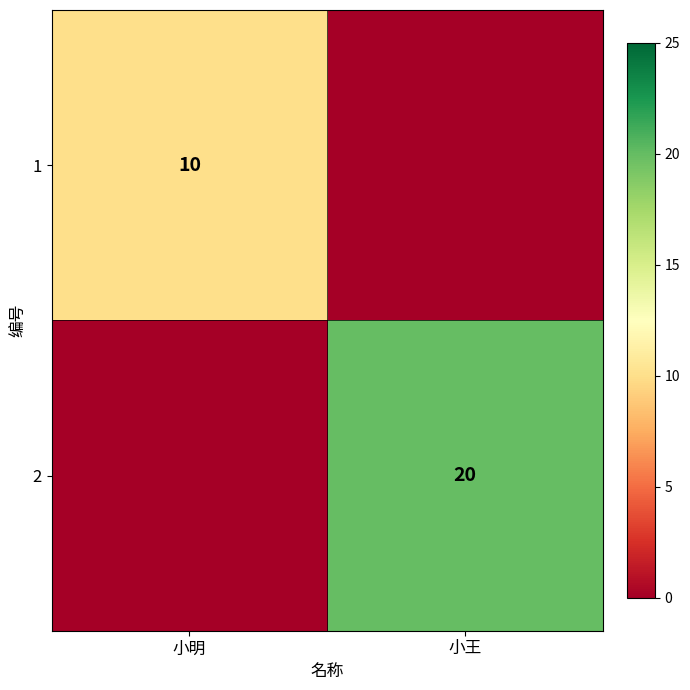

What is the total value across all series at 小王?

20